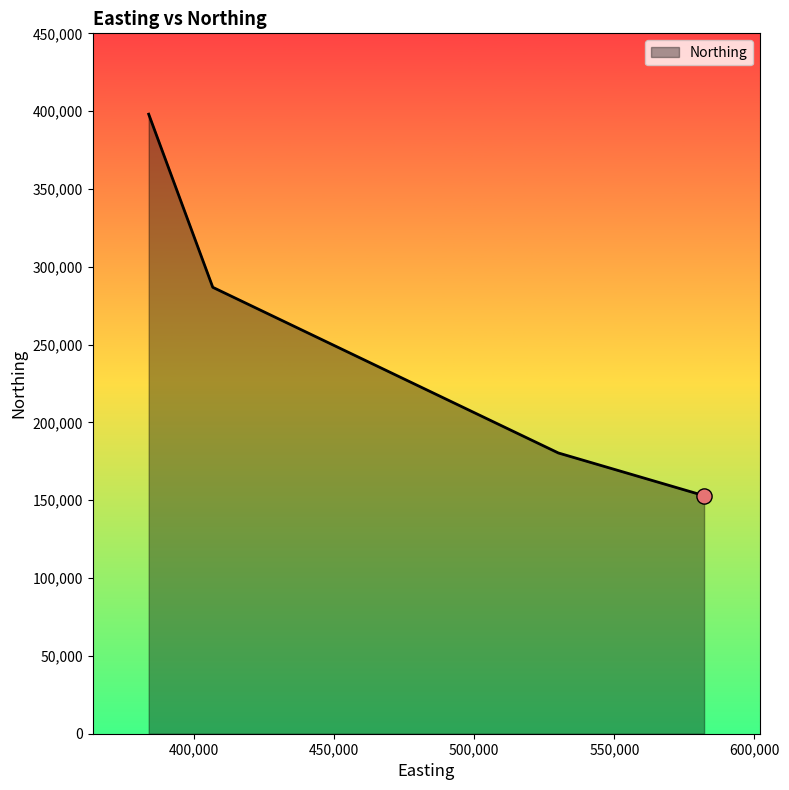

What is the minimum value shown in the chart?

152953